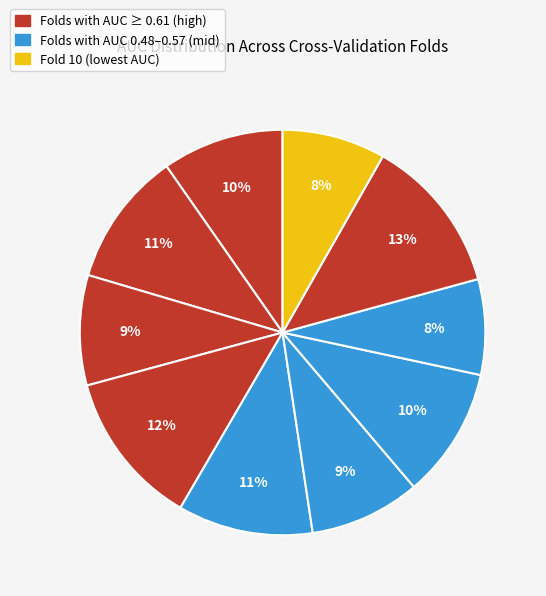

Count the number of slices in the pie.

10